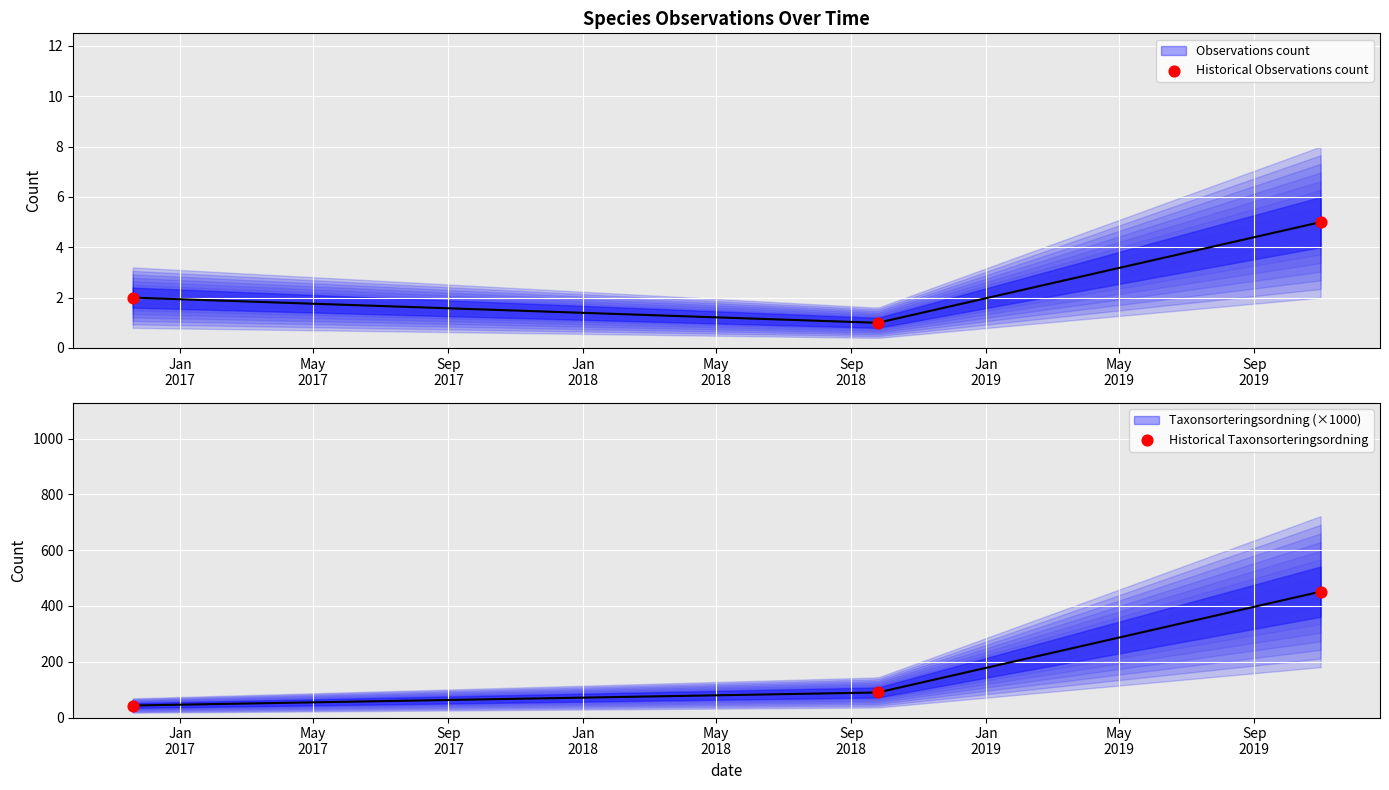

Which series reaches the maximum Y coordinate?

Historical Taxonsorteringsordning